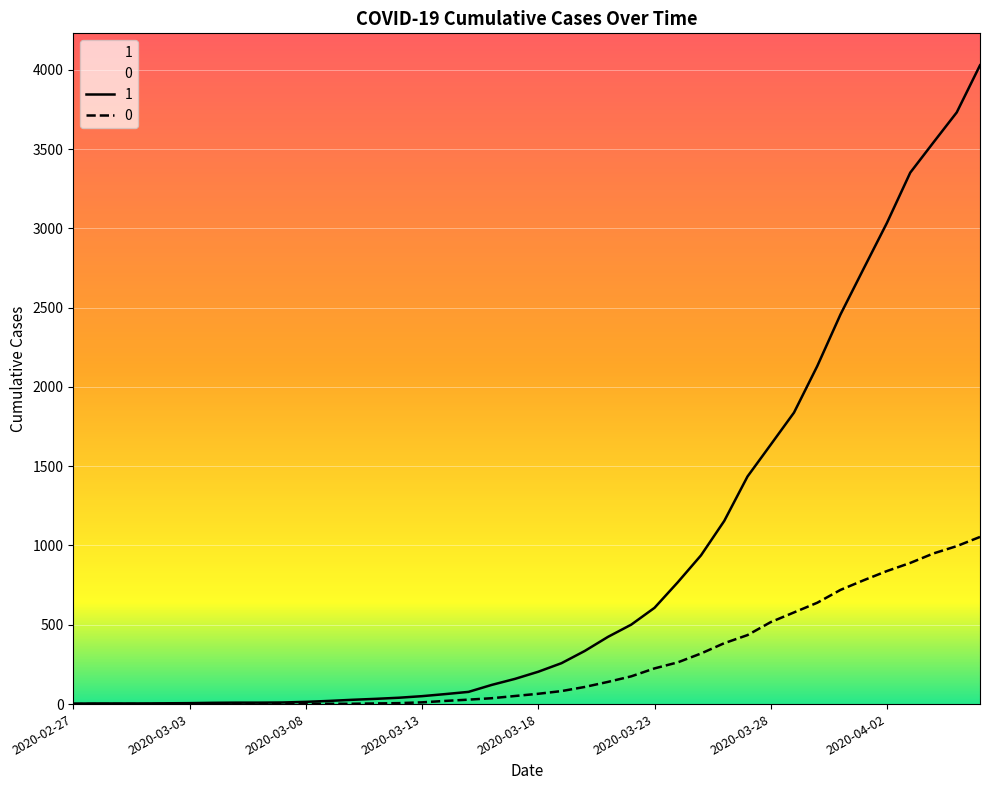

Which category has the lowest value across all series?

2020-02-27